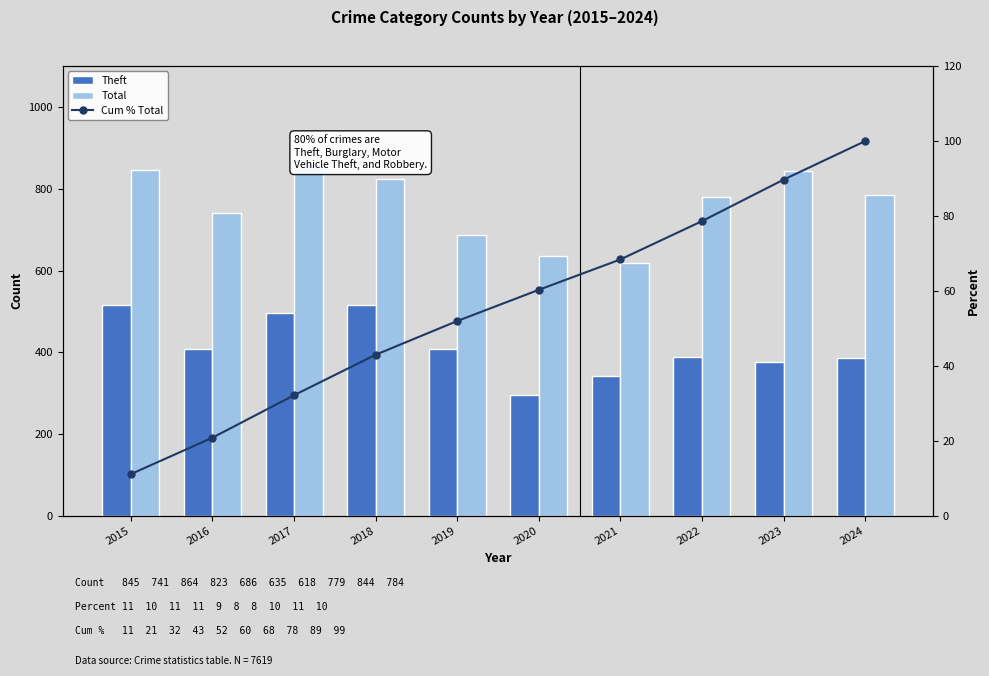

What is the highest value of the Total series?

864.0